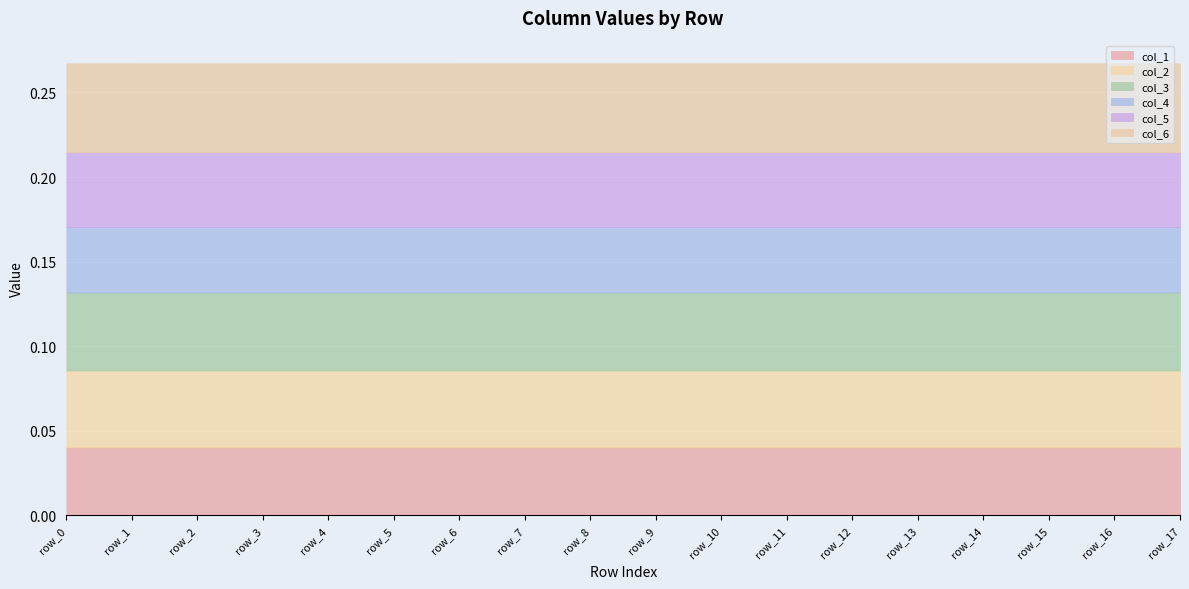

True or false: col_5 and col_3 intersect in this chart.

False